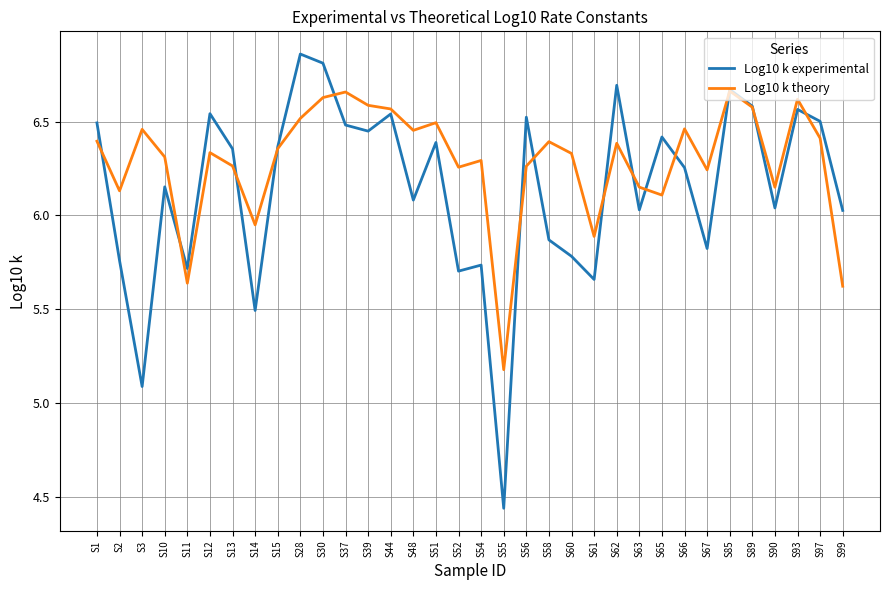

Is the value of Log10 k experimental at S90 greater than the value of Log10 k theory at S44?

No